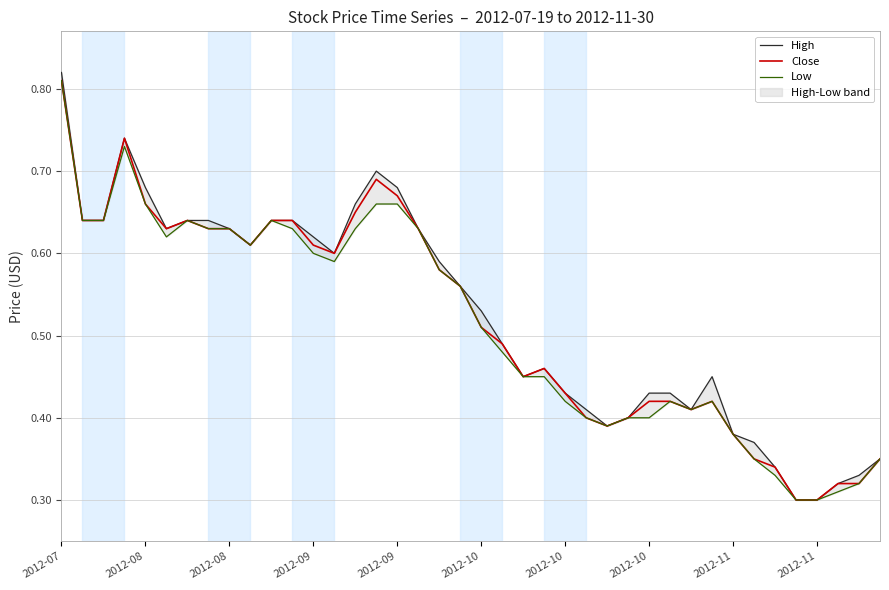

Count the Close values in the range 0 to 1.

40